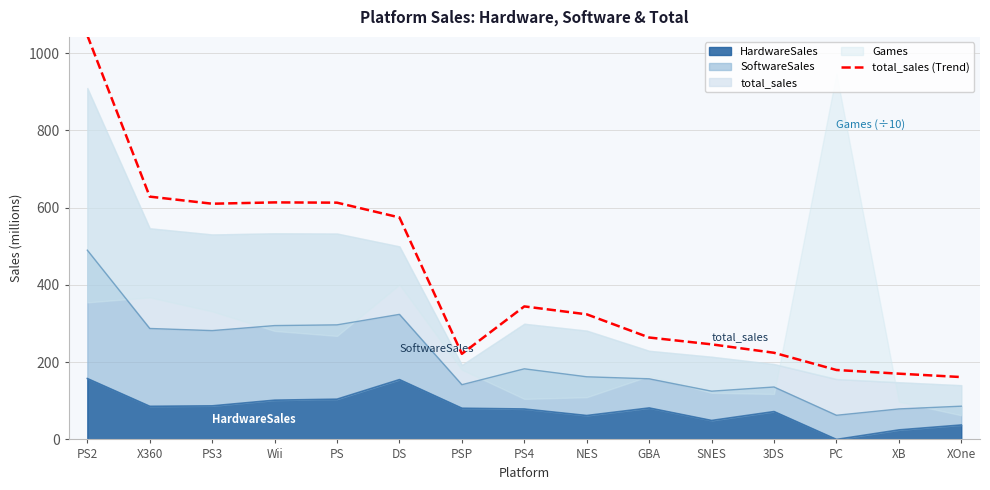

Between PSP and Wii, which is larger?

Wii